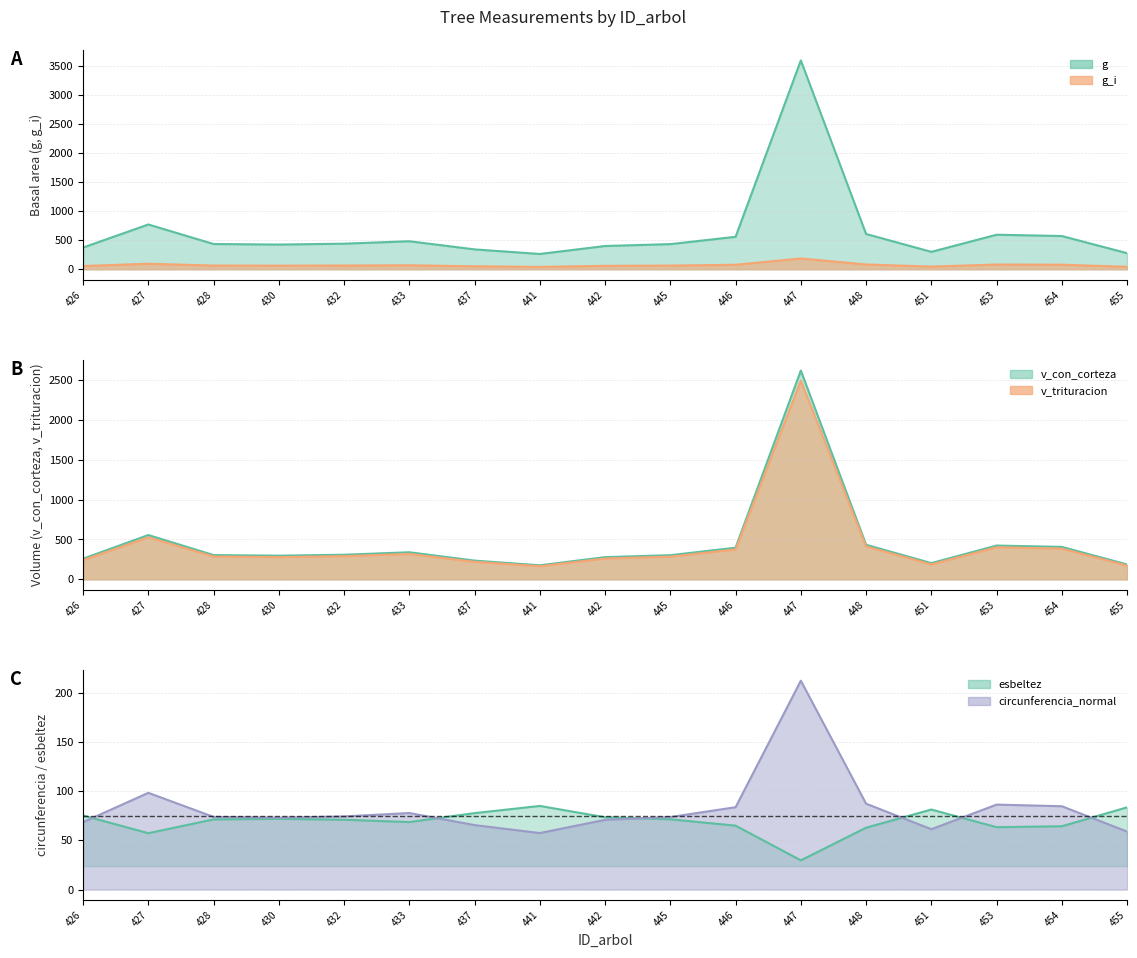

Reading left to right, transcribe all the data shown in this chart.

g: 426=374.8	427=772.6	428=435.6	430=426.0	432=441.5	433=483.4	437=342.9	441=263.8	442=401.3	445=434.0	446=559.9	447=3601.6	448=608.7	451=300.6	453=595.8	454=573.3	455=277.6
g_i: 426=55.7	427=95.6	428=64.0	430=62.6	432=64.7	433=69.2	437=51.6	441=41.1	442=59.2	445=63.7	446=77.8	447=186.3	448=82.9	451=46.0	453=81.6	454=79.2	455=42.8
circunferencia_normal: 426=68.6	427=98.5	428=74.0	430=73.2	432=74.5	433=77.9	437=65.7	441=57.6	442=71.0	445=73.8	446=83.9	447=212.7	448=87.5	451=61.5	453=86.5	454=84.9	455=59.1
esbeltez: 426=75.5	427=57.4	428=71.5	430=72.0	432=71.1	433=68.8	437=77.9	441=85.2	442=73.6	445=71.6	446=65.1	447=29.8	448=63.0	451=81.5	453=63.5	454=64.5	455=83.7
v_con_corteza: 426=259.2	427=555.8	428=304.5	430=297.3	432=308.9	433=340.1	437=235.5	441=176.9	442=278.9	445=303.2	446=397.2	447=2615.9	448=433.6	451=204.1	453=424.0	454=407.2	455=187.1
v_trituracion: 426=241.4	427=527.0	428=286.9	430=279.5	432=291.5	433=319.2	437=220.4	441=165.2	442=261.8	445=285.7	446=375.2	447=2489.4	448=413.2	451=188.2	453=403.1	454=385.6	455=173.4